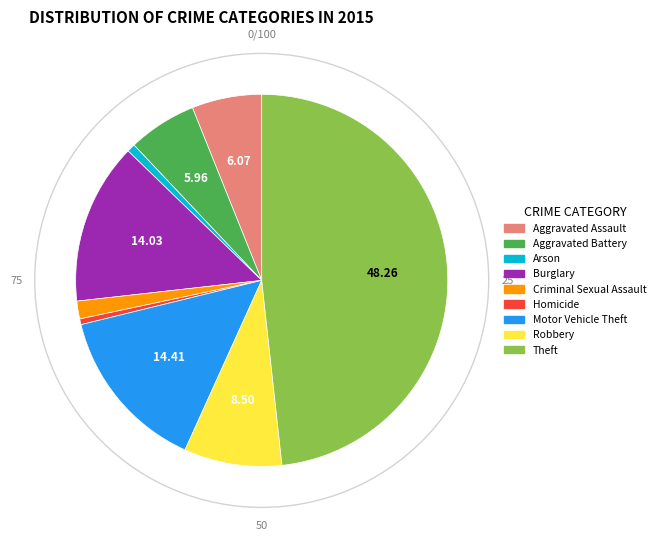

Approximately how many times larger is the value at Robbery compared to Burglary?

0.6